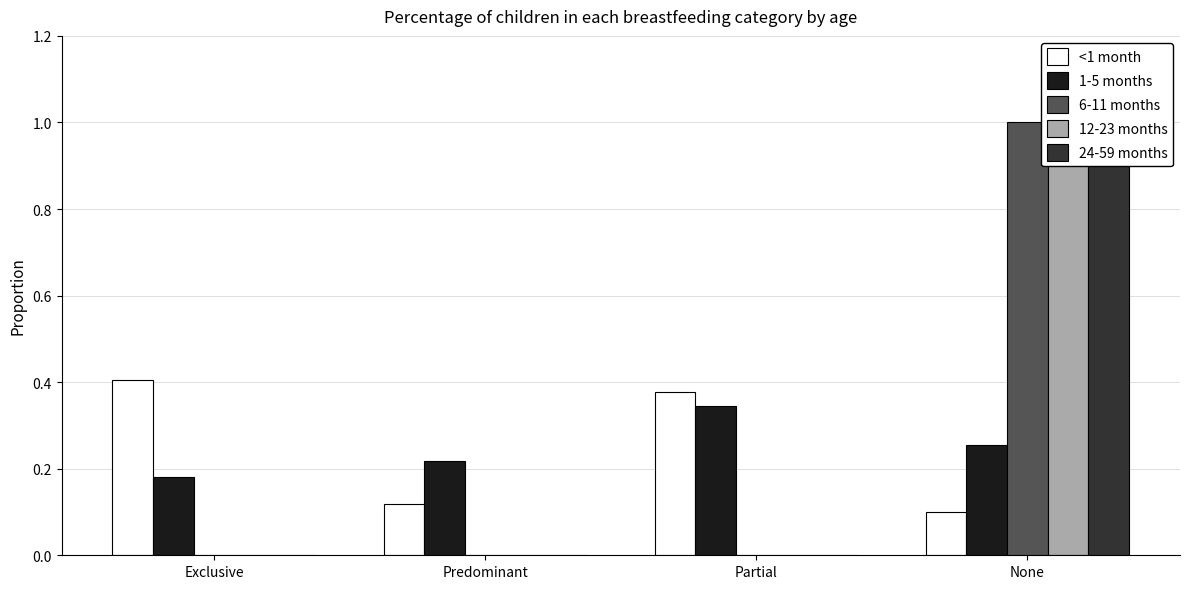

Reading left to right, transcribe all the data shown in this chart.

<1 month: 0.4	0.1	0.4	0.1
1-5 months: 0.2	0.2	0.3	0.3
6-11 months: 0.0	0.0	0.0	1.0
12-23 months: 0.0	0.0	0.0	1.0
24-59 months: 0.0	0.0	0.0	1.0